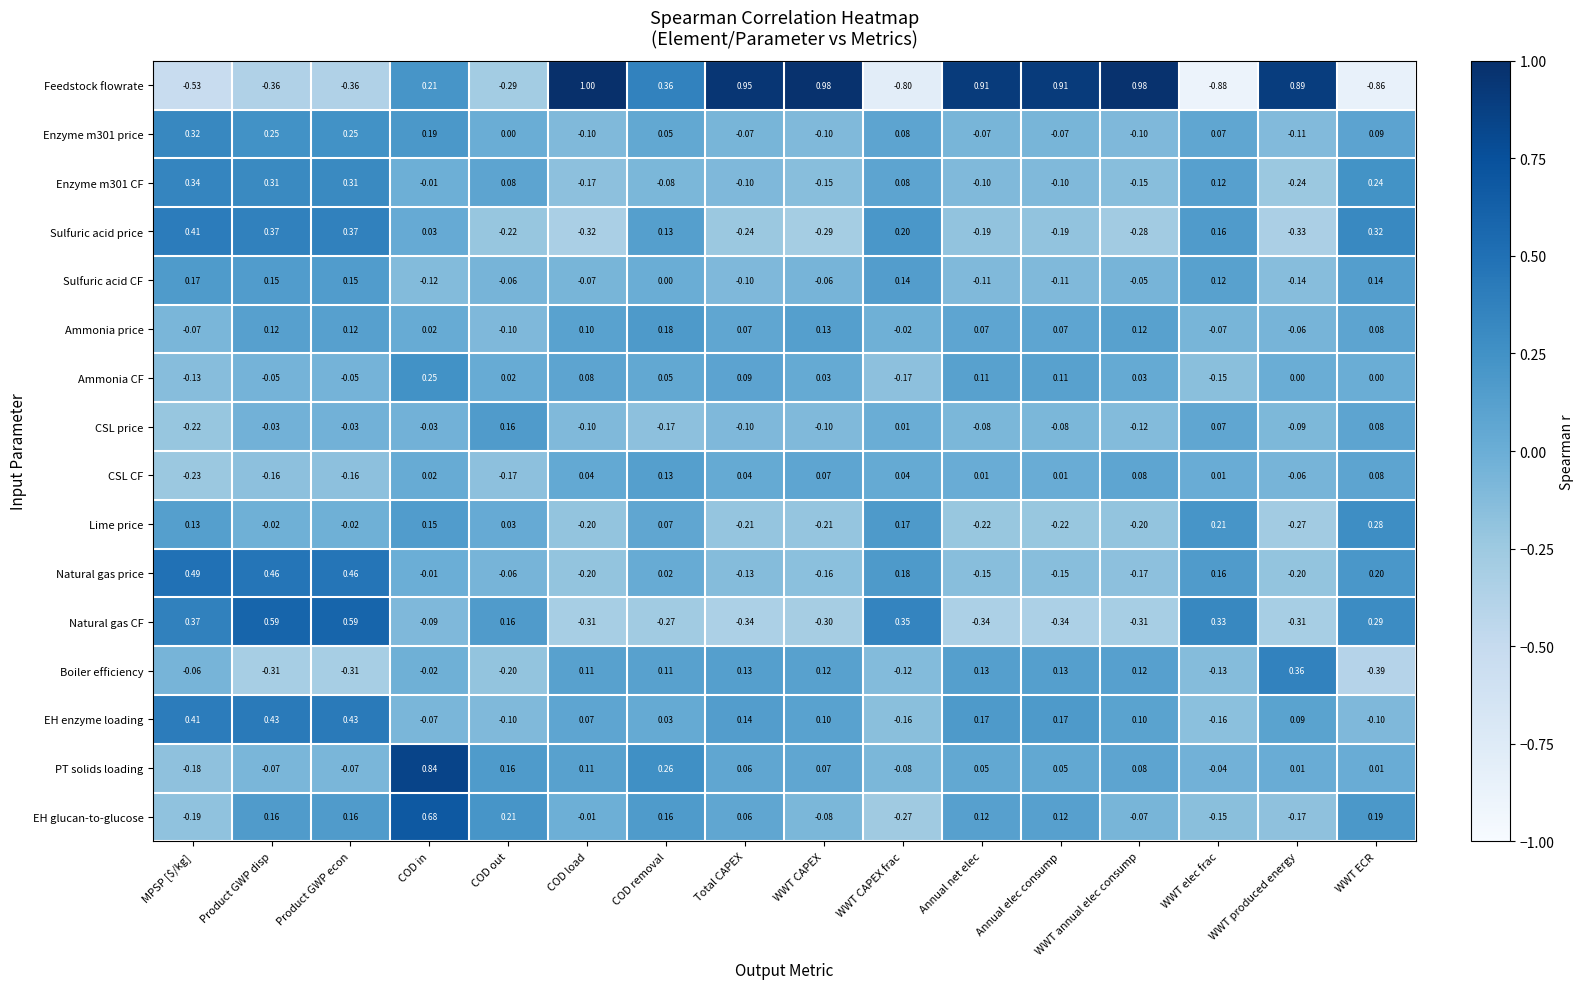

Is the value of Sulfuric acid CF at COD in greater than the value of Feedstock flowrate at WWT CAPEX frac?

Yes